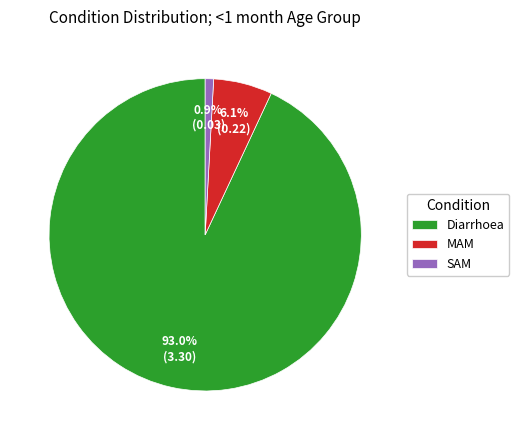

What is the majority slice?

Diarrhoea